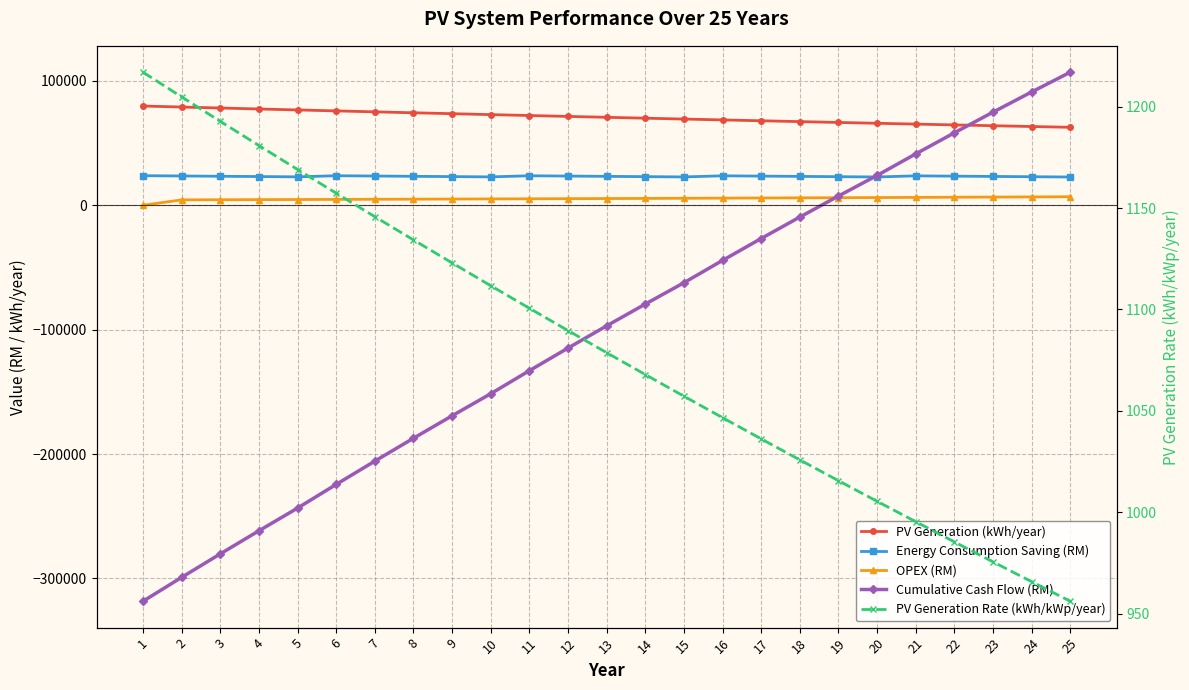

Read the Cumulative Cash Flow (RM) value at 22.

58200.9